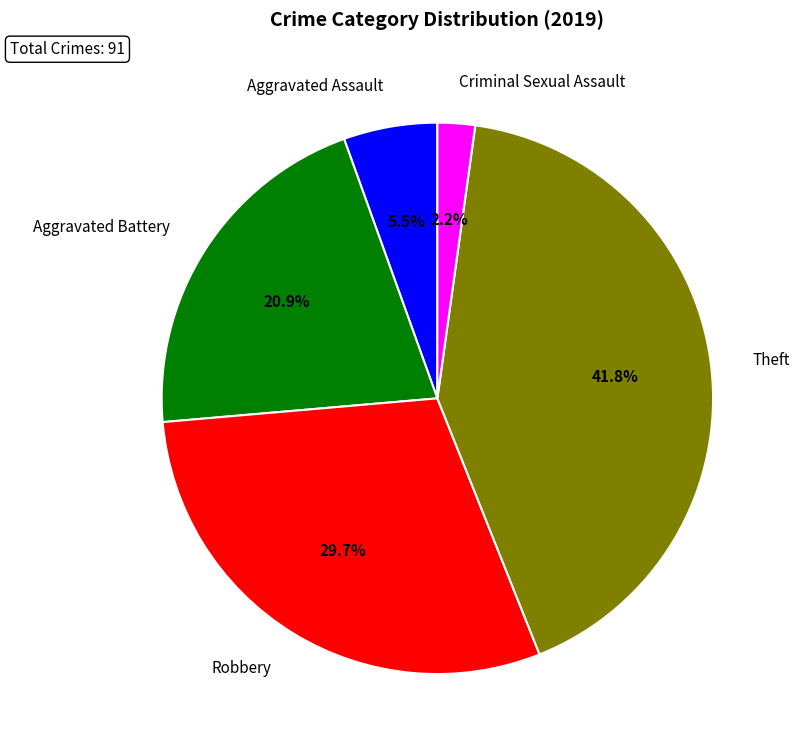

Which category has the biggest portion of the pie?

Theft